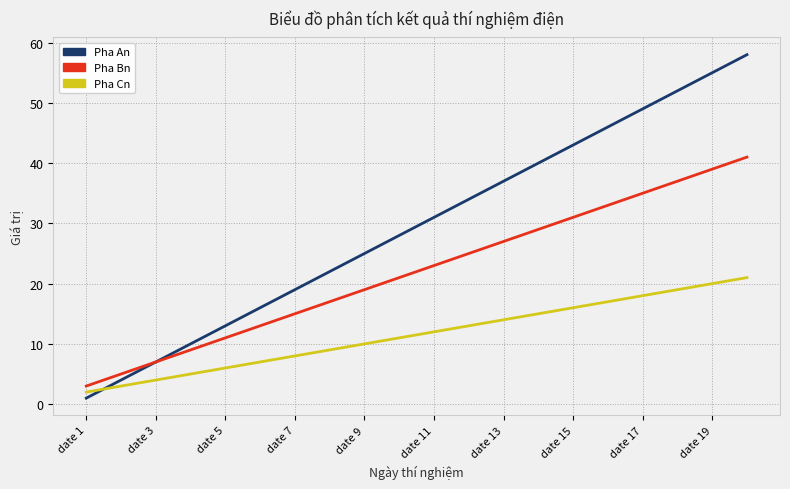

True or false: Pha Cn has more than 2 points higher than both neighbors.

False